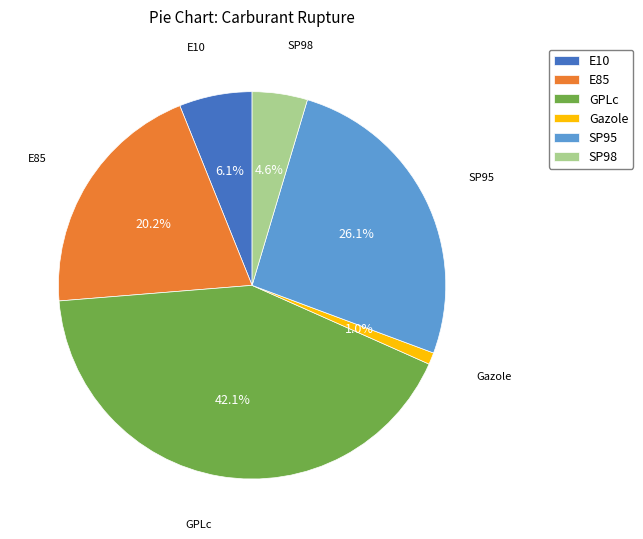

Which category has the biggest portion of the pie?

GPLc